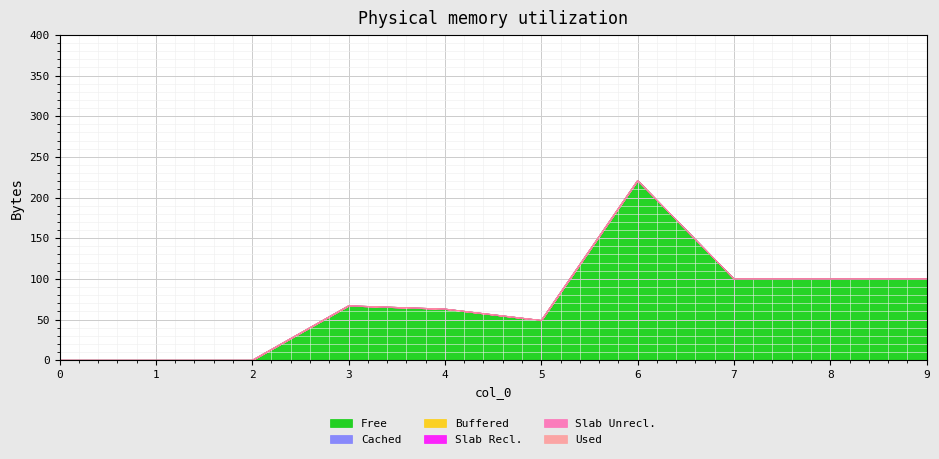

How many positive values does the Free series have?

7